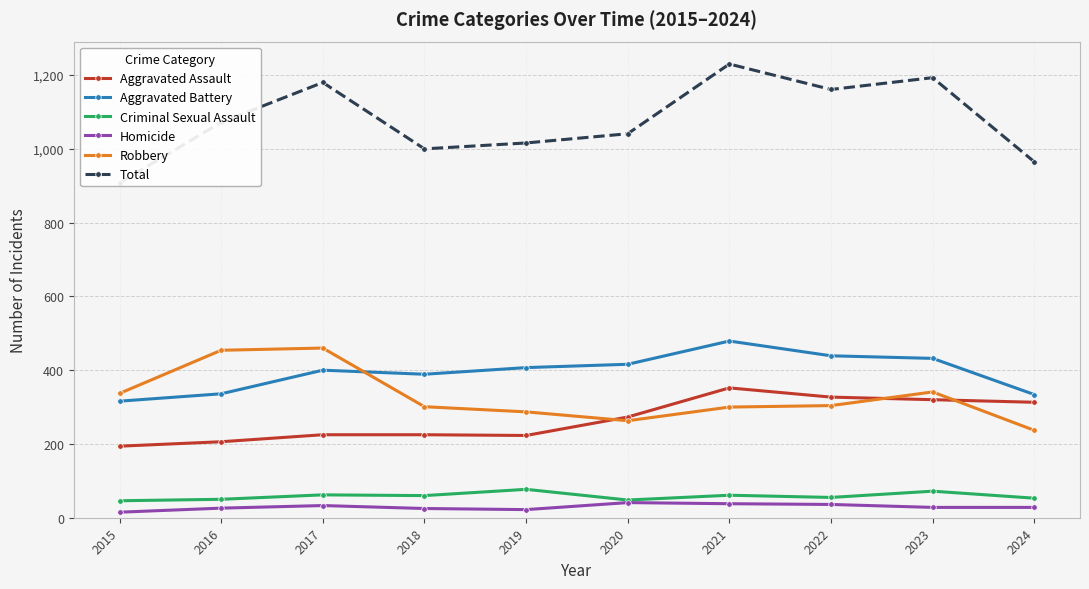

True or false: Total has more than 1 interior local peaks.

True